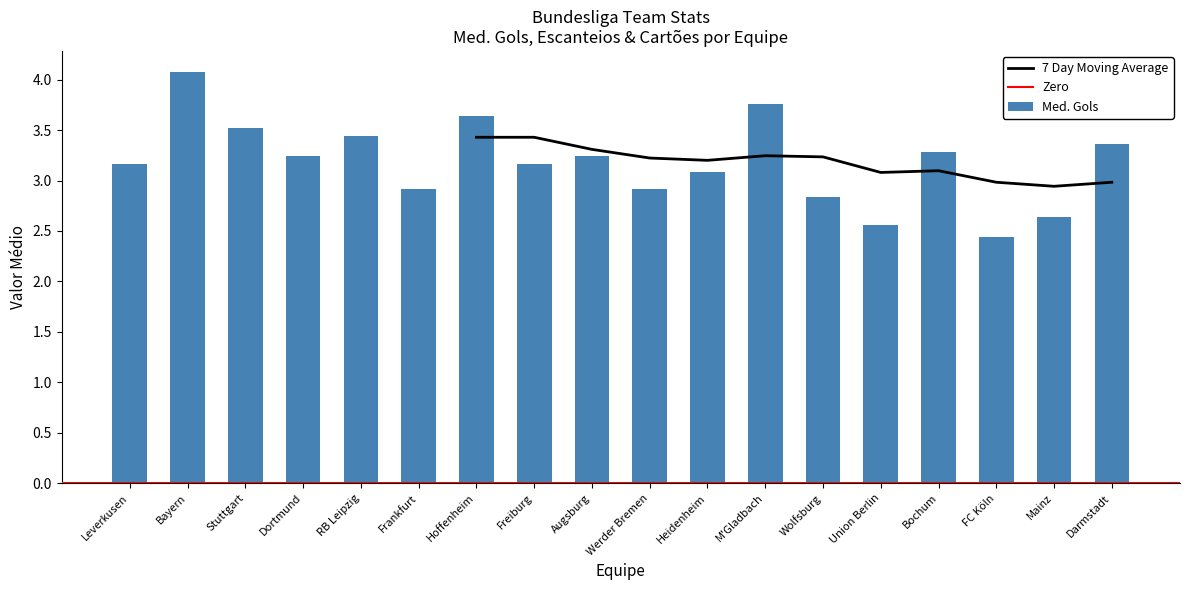

Where does the Med. Gols series first go above 3?

Leverkusen